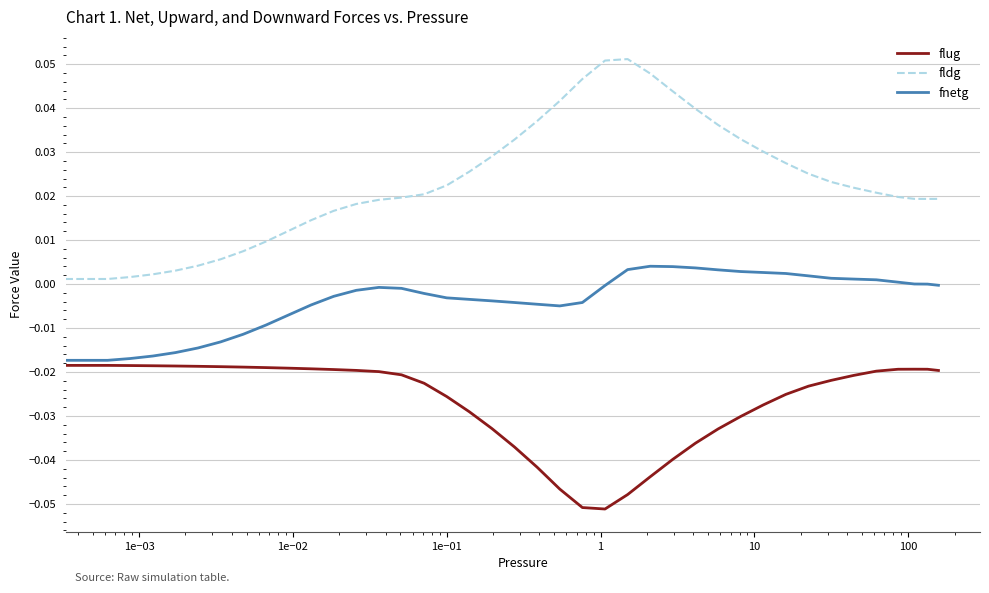

True or false: fldg and fnetg cross at least once.

False